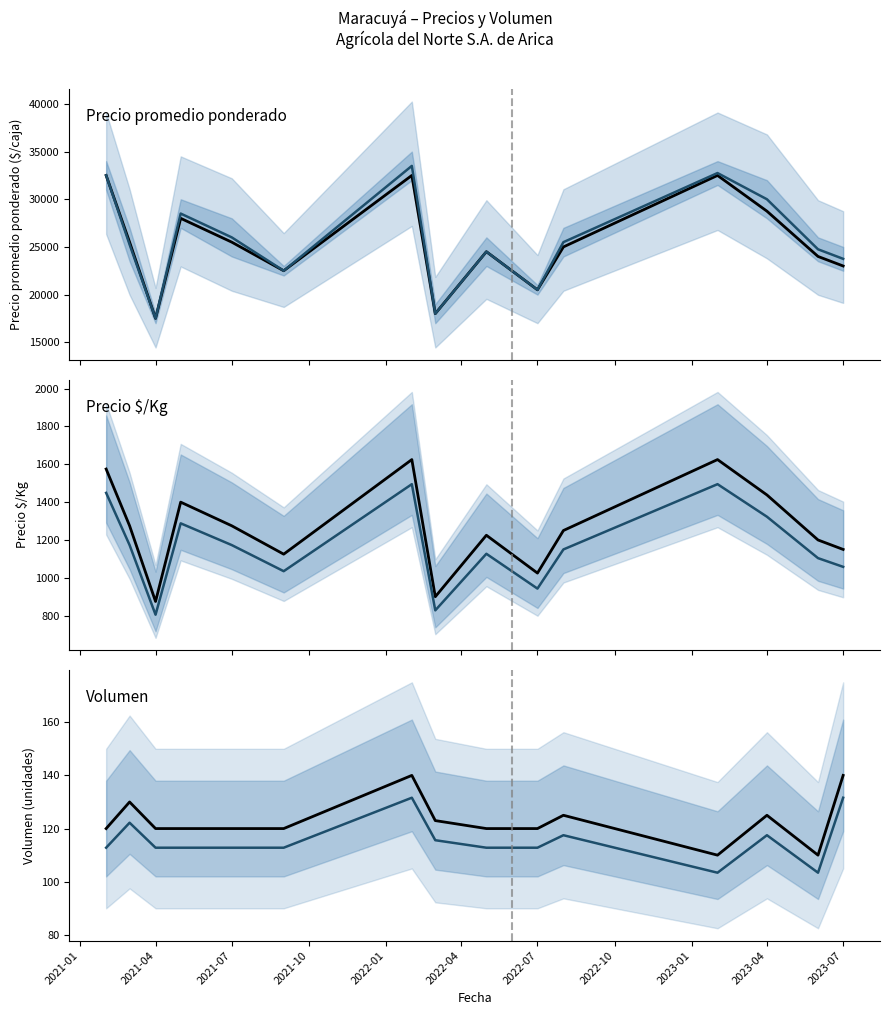

What is the difference between the maximum and minimum values in the Media min-max series?

16000.0